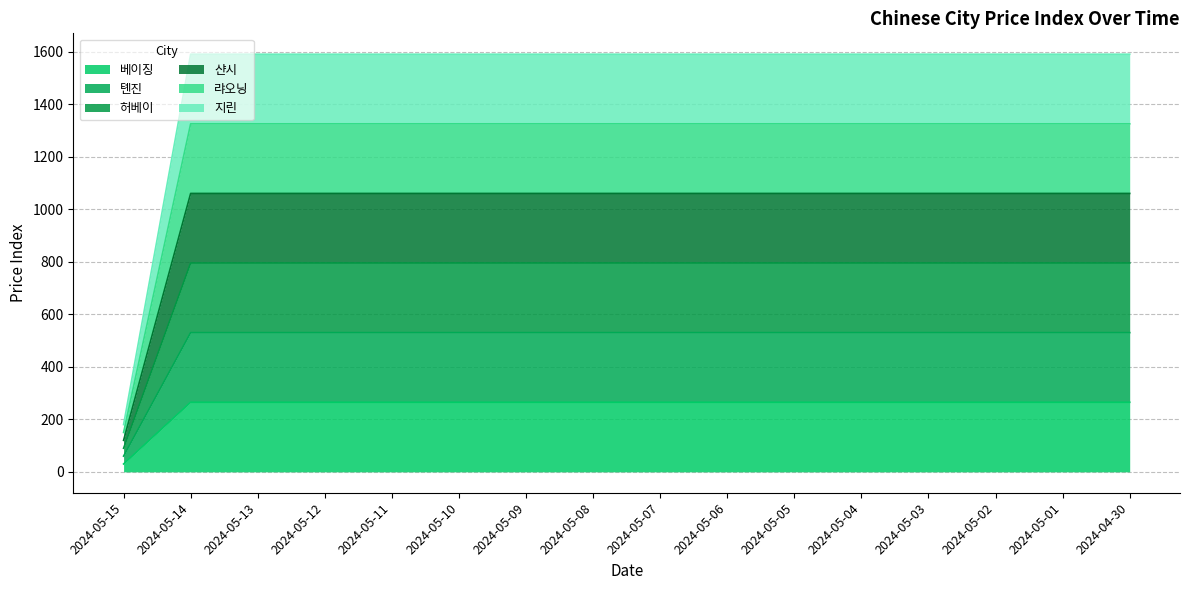

True or false: 톈진 has a value of 530 at 2024-05-01.

True